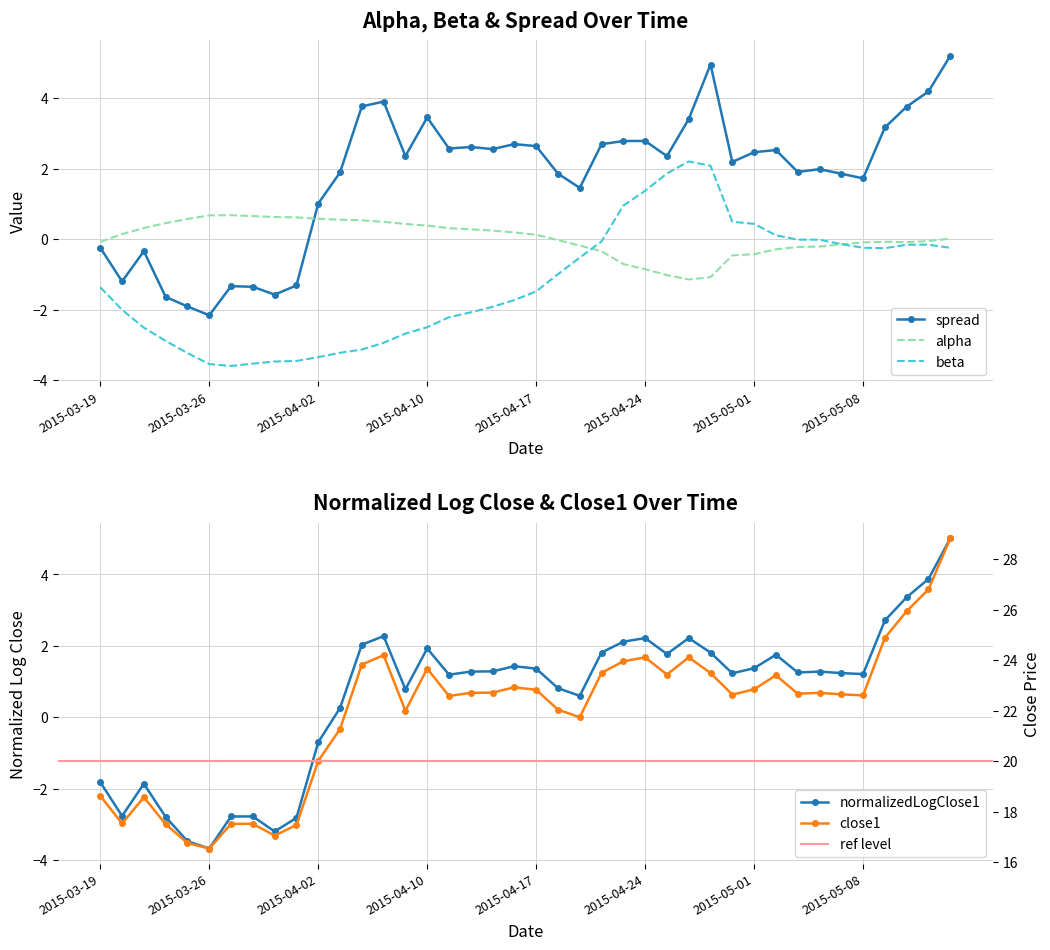

Which label corresponds to the smallest value in the chart?

2015-03-27